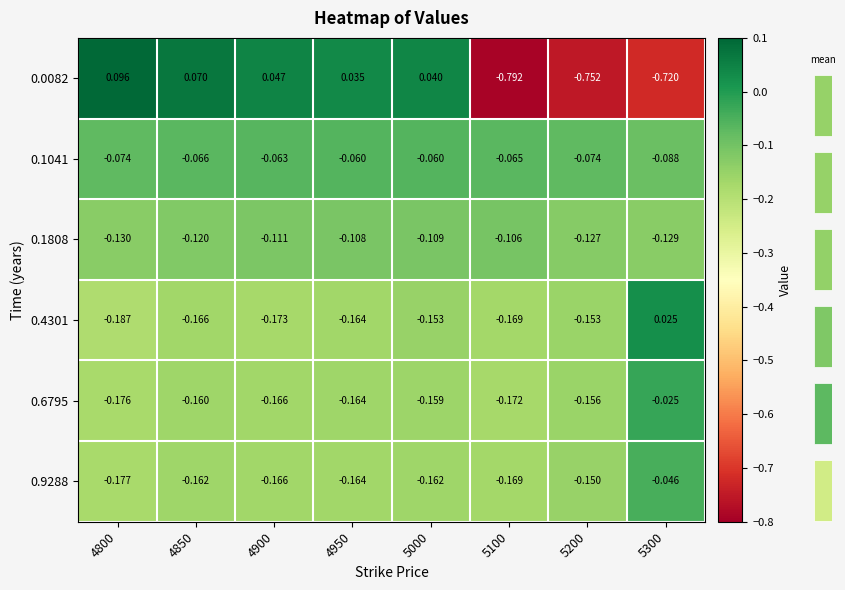

Is the value of 0.9288 at 5300 greater than the value of 0.1808 at 4850?

Yes